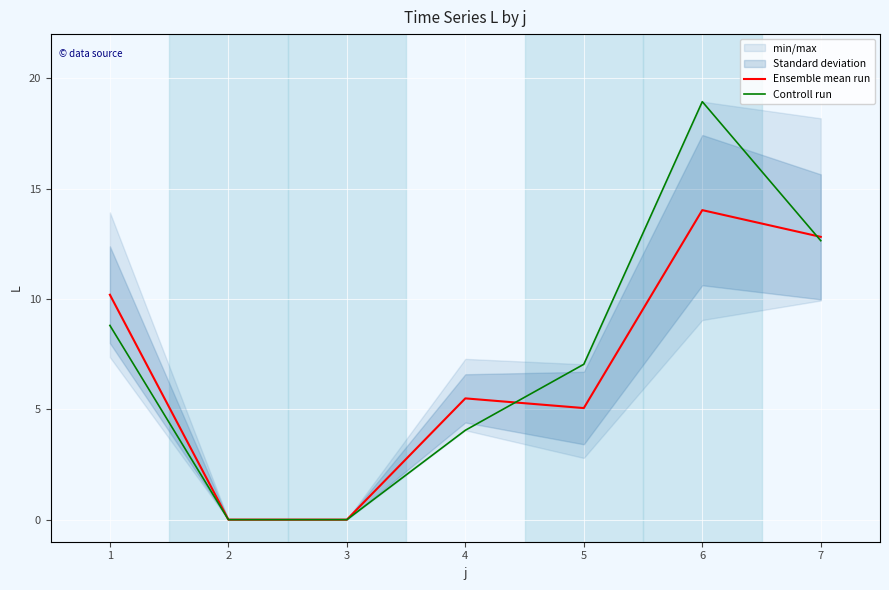

Rank the series by their average value, from lowest to highest.

Ensemble mean run, Controll run